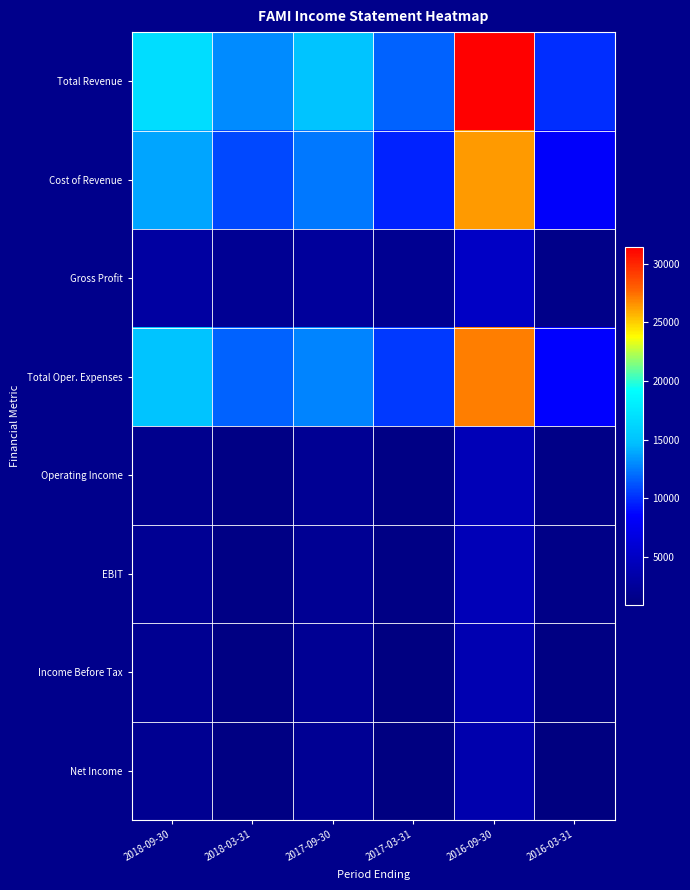

At which category does the chart reach its peak across all series?

2016-09-30